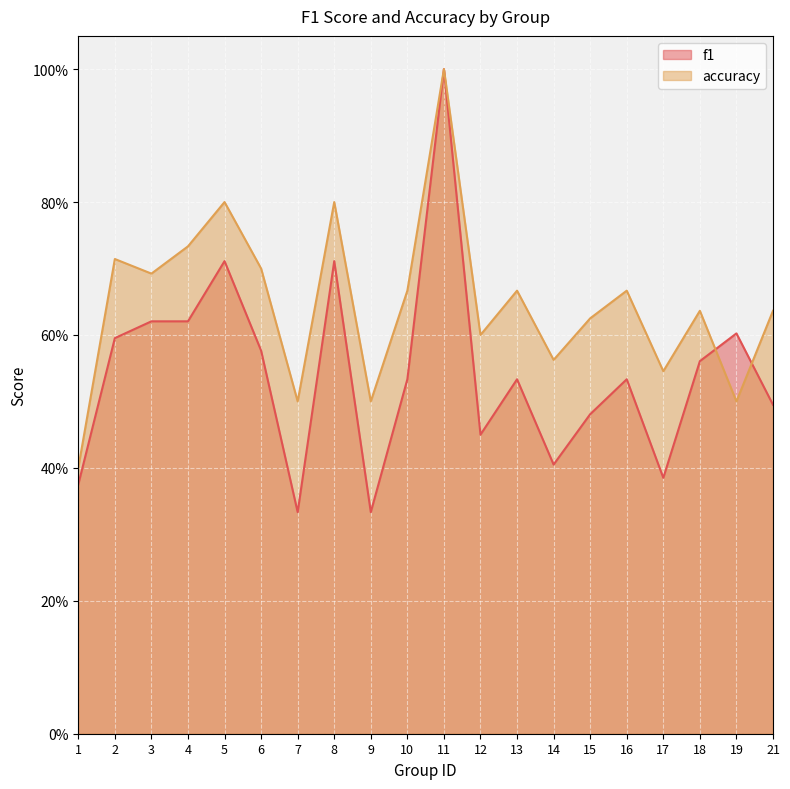

Where is accuracy nearest to the value 0?

1